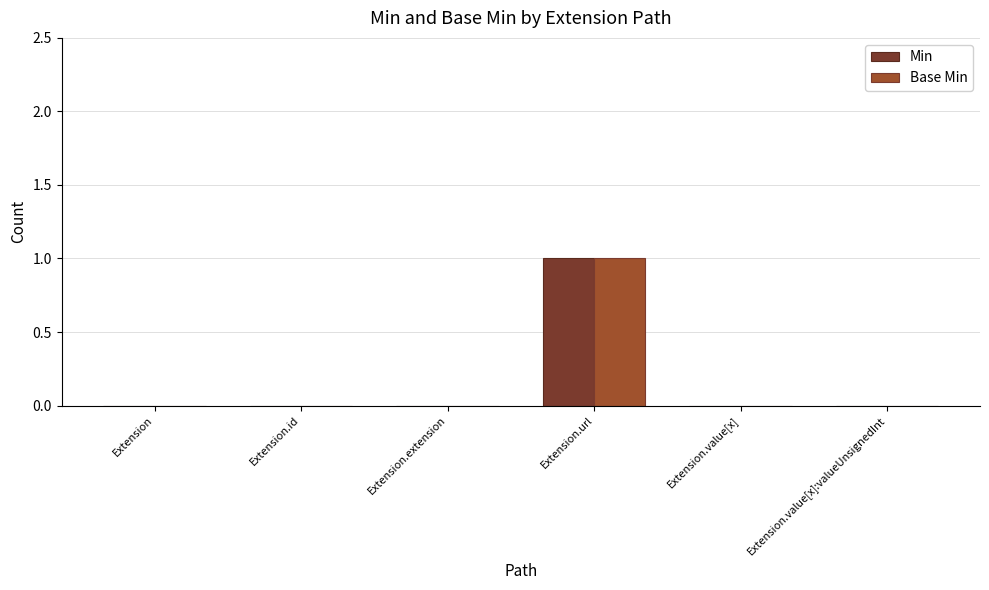

The Min series shows 1 at Extension. True or false?

False